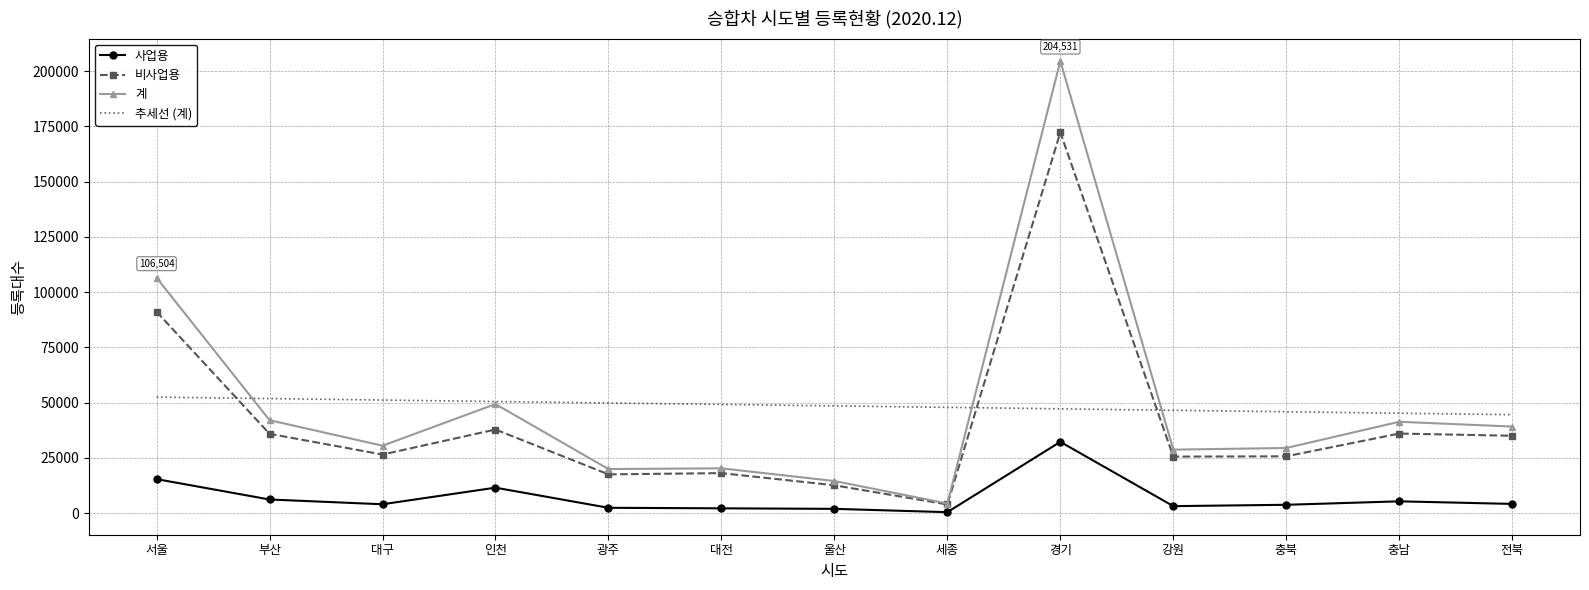

Which category has the lowest value in the 계 series?

세종